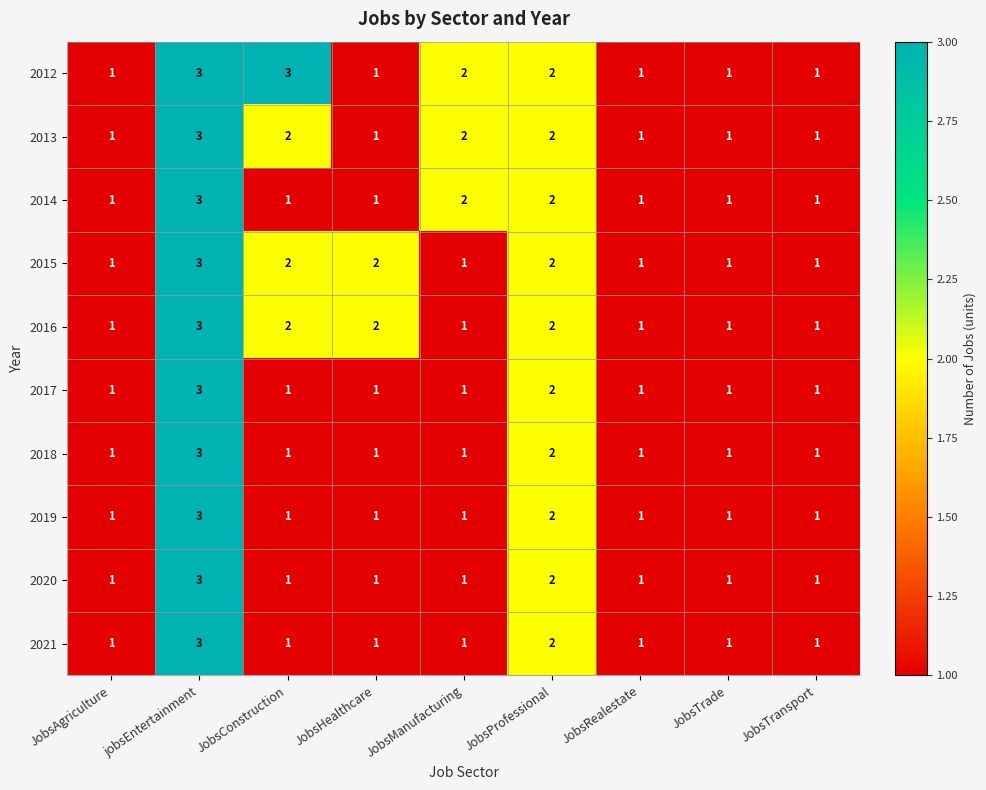

Count the number of categories in the chart.

9